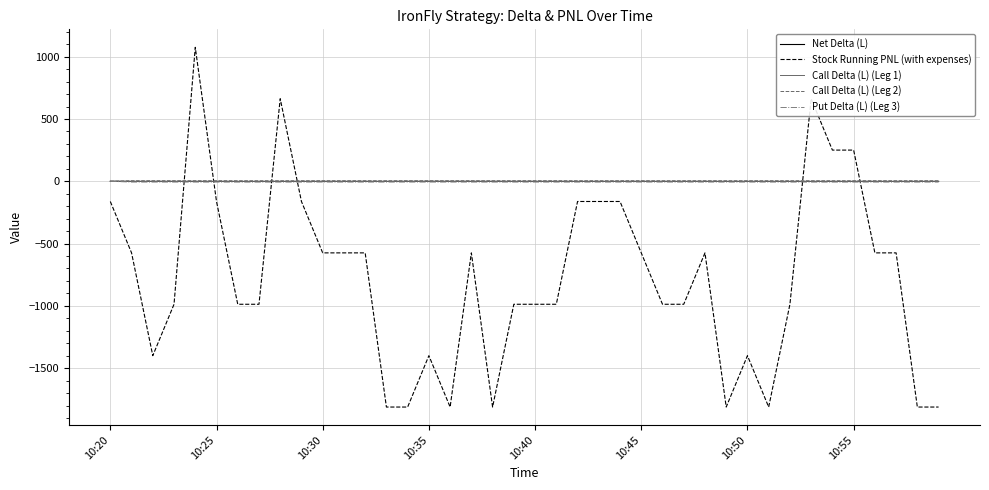

What is the smallest value displayed?

-1812.2